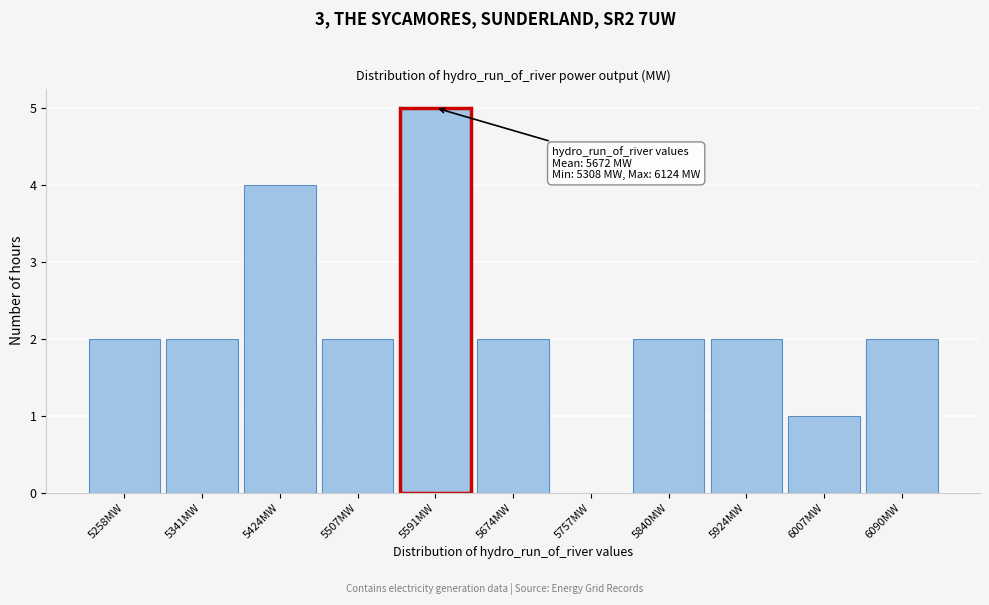

Reading left to right, extract all data points from this chart.

5258MW=2	5341MW=2	5424MW=4	5507MW=2	5591MW=5	5674MW=2	5757MW=0	5840MW=2	5924MW=2	6007MW=1	6090MW=2